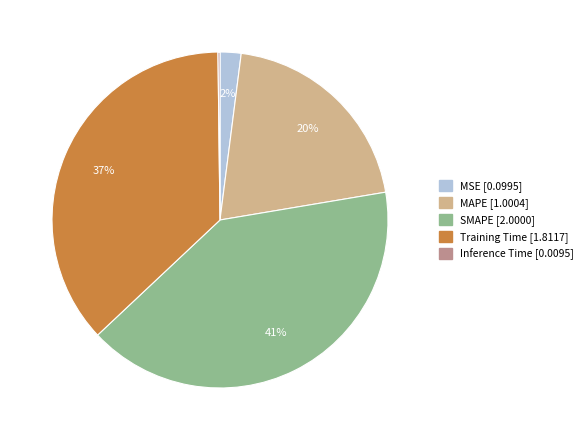

To the nearest percent, what is the average slice percentage?

20%